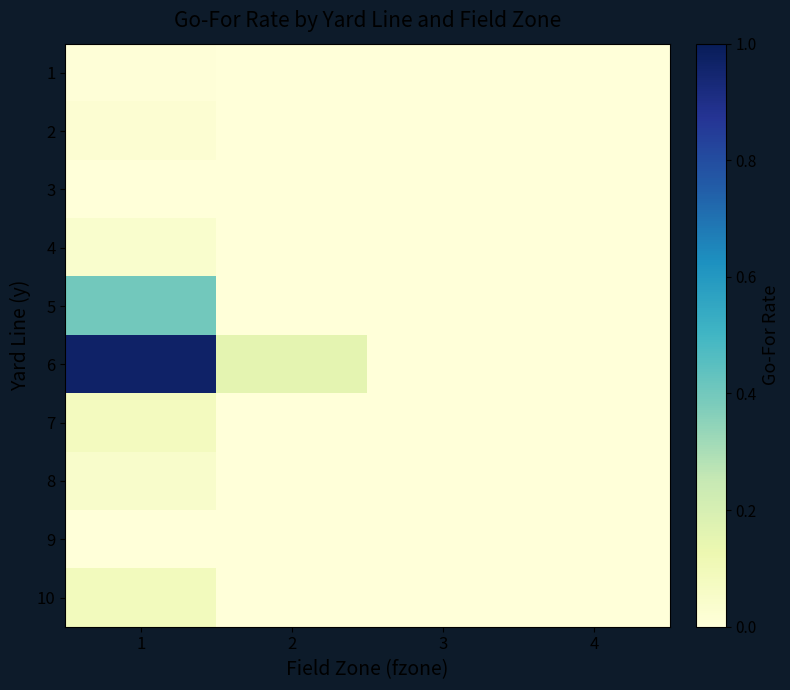

List the series in order of their peak value, lowest first.

9, 3, 1, 2, 4, 8, 7, 10, 5, 6